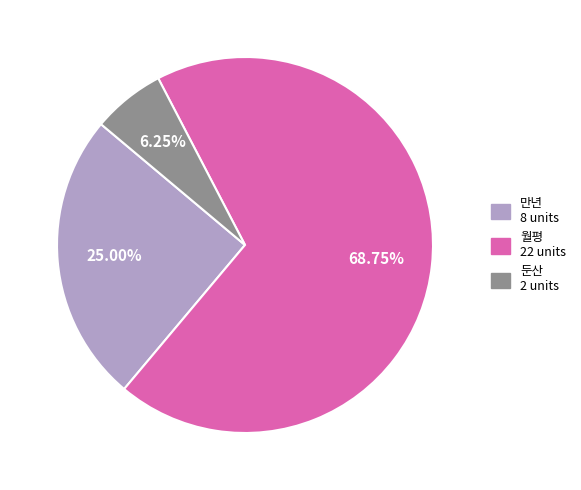

Rank the categories by value from lowest to highest.

둔산, 만년, 월평